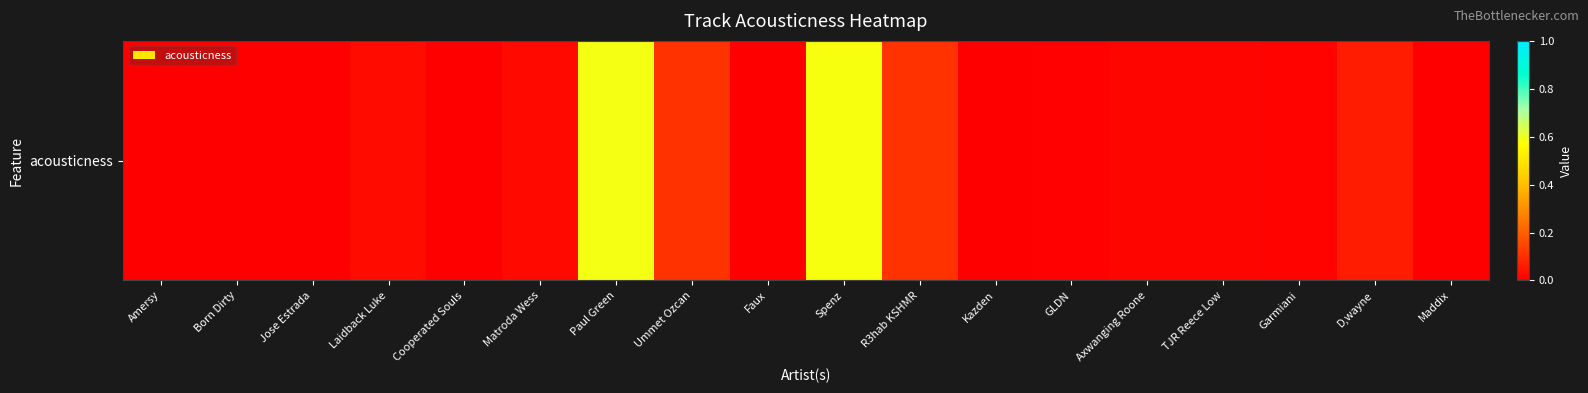

Rank the categories by value from lowest to highest.

Cooperated Souls, Amersy, Jose Estrada, Kazden, Faux, Maddix, Born Dirty, GLDN, Garmiani, TJR Reece Low, Axwanging Roone, Matroda Wess, Laidback Luke, D,wayne, Ummet Ozcan, R3hab KSHMR, Spenz, Paul Green